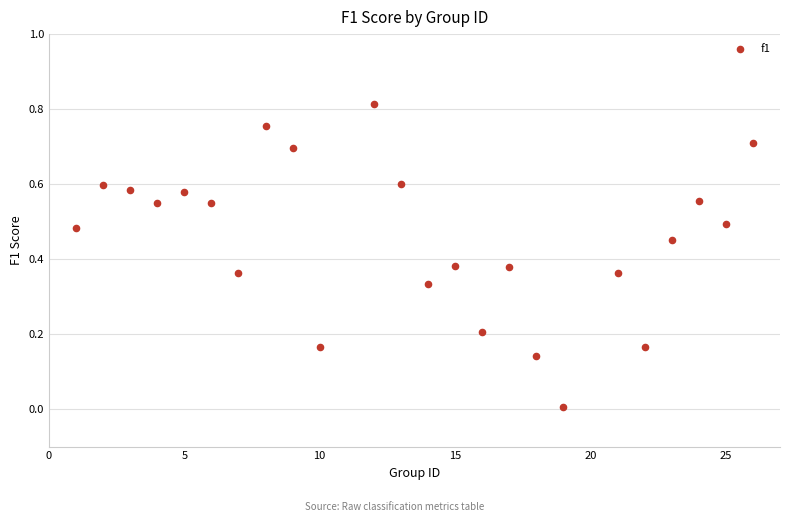

What is the range of X values (max minus min)?

25.0